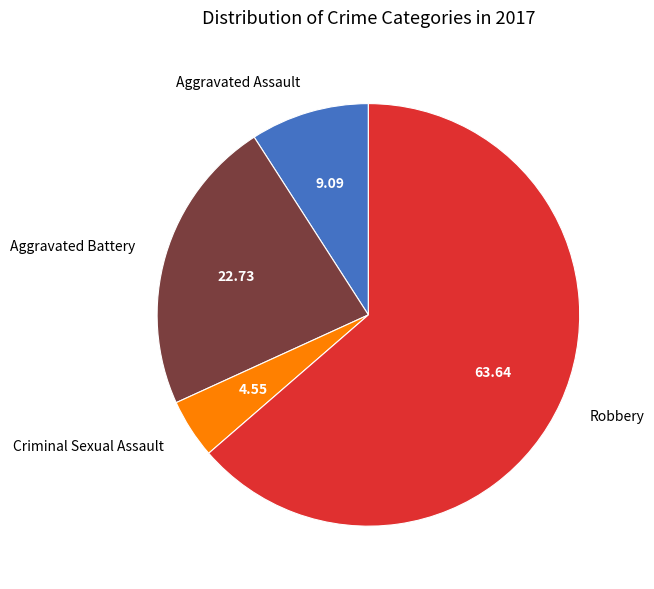

The Robbery slice represents 72% of the pie. True or false?

False